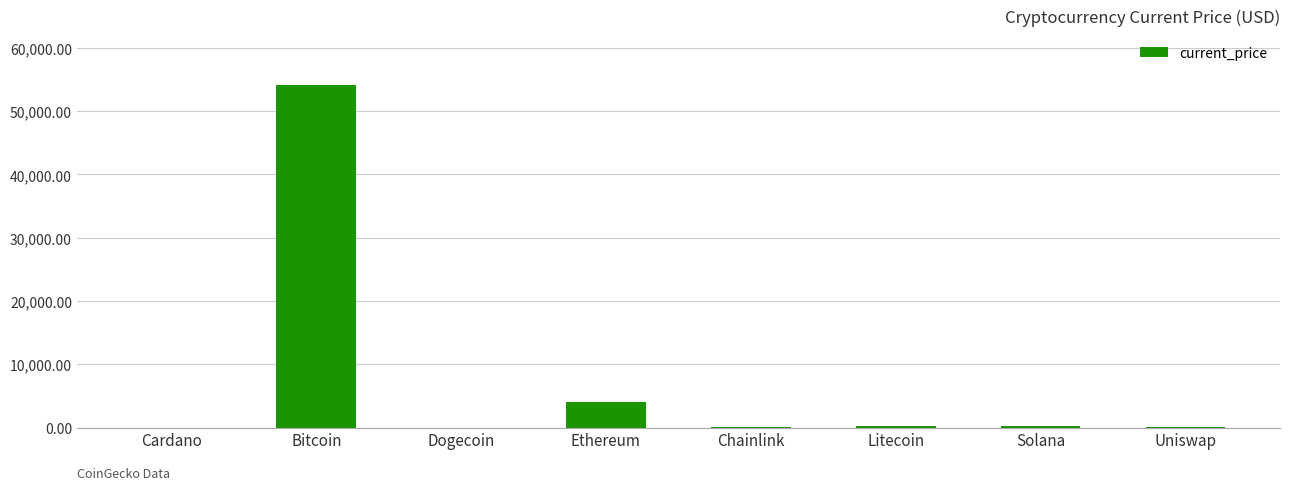

What is the maximum value shown in the chart?

54151.0